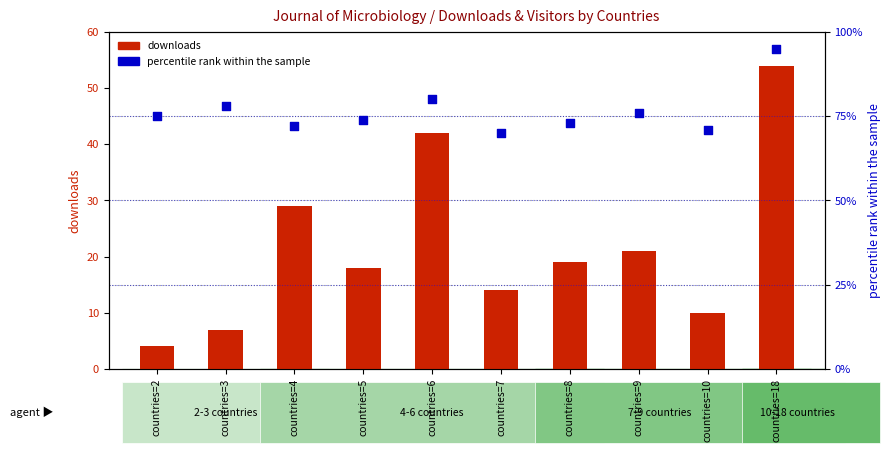

Is the value of percentile rank within the sample at countries=9 greater than the value of downloads at countries=10?

Yes